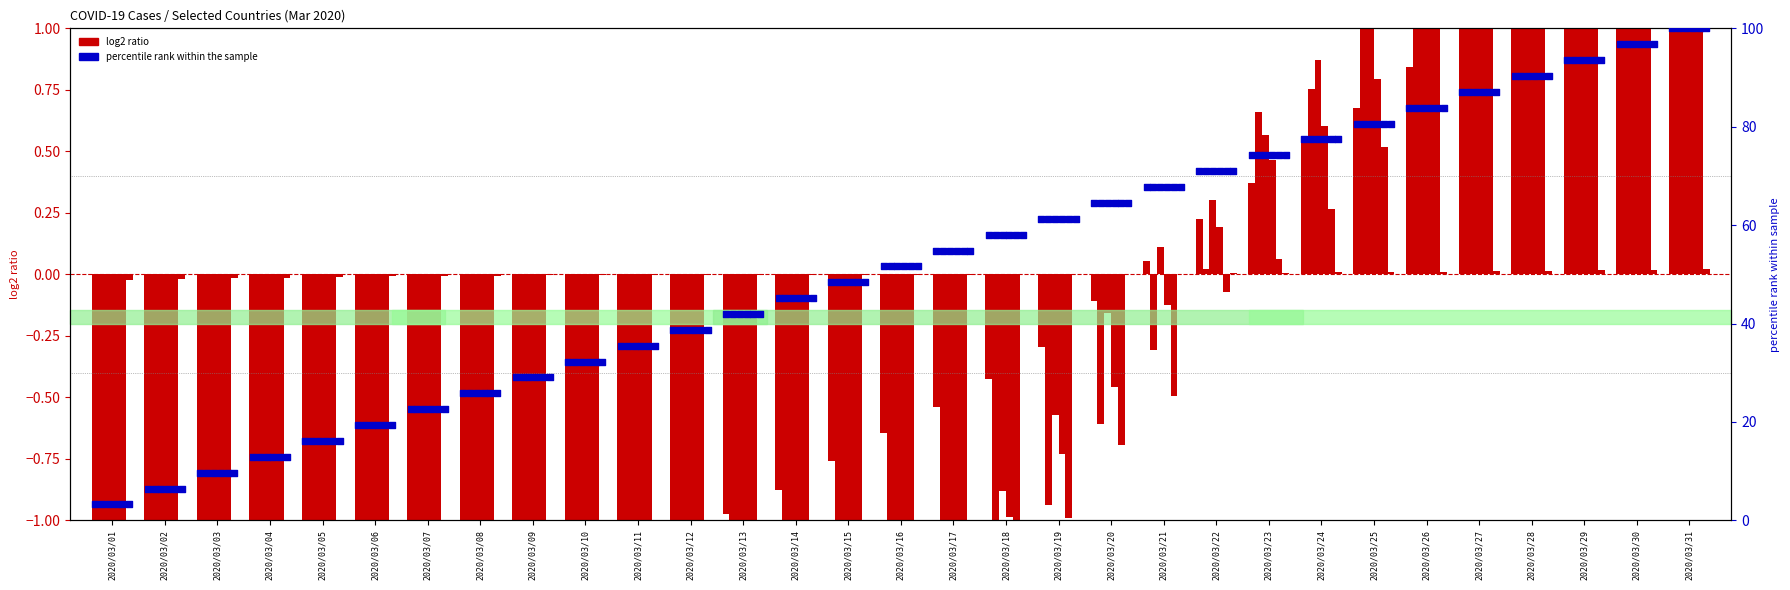

Between 2020/03/16 and 2020/03/28, which is larger?

2020/03/28